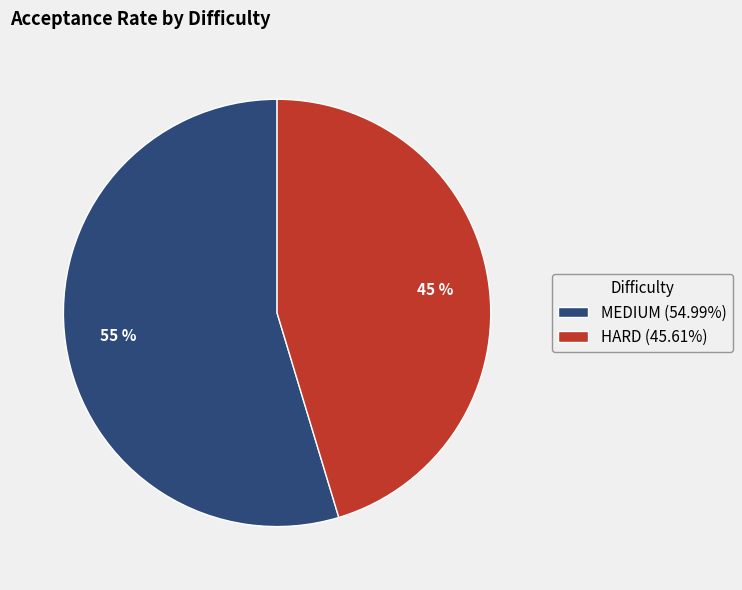

Does any single category account for the majority?

Yes